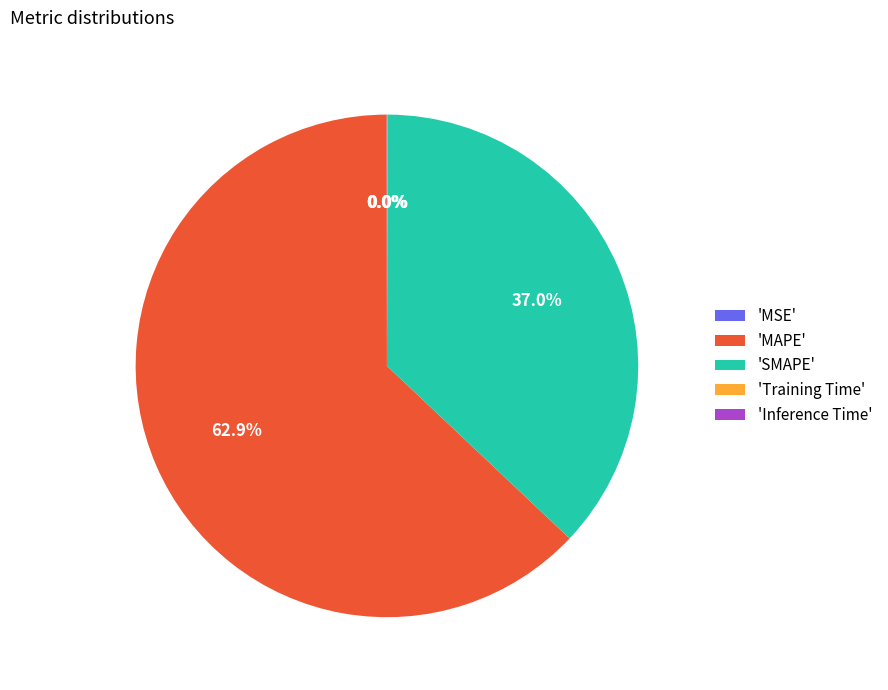

Which category has the biggest portion of the pie?

'MAPE'